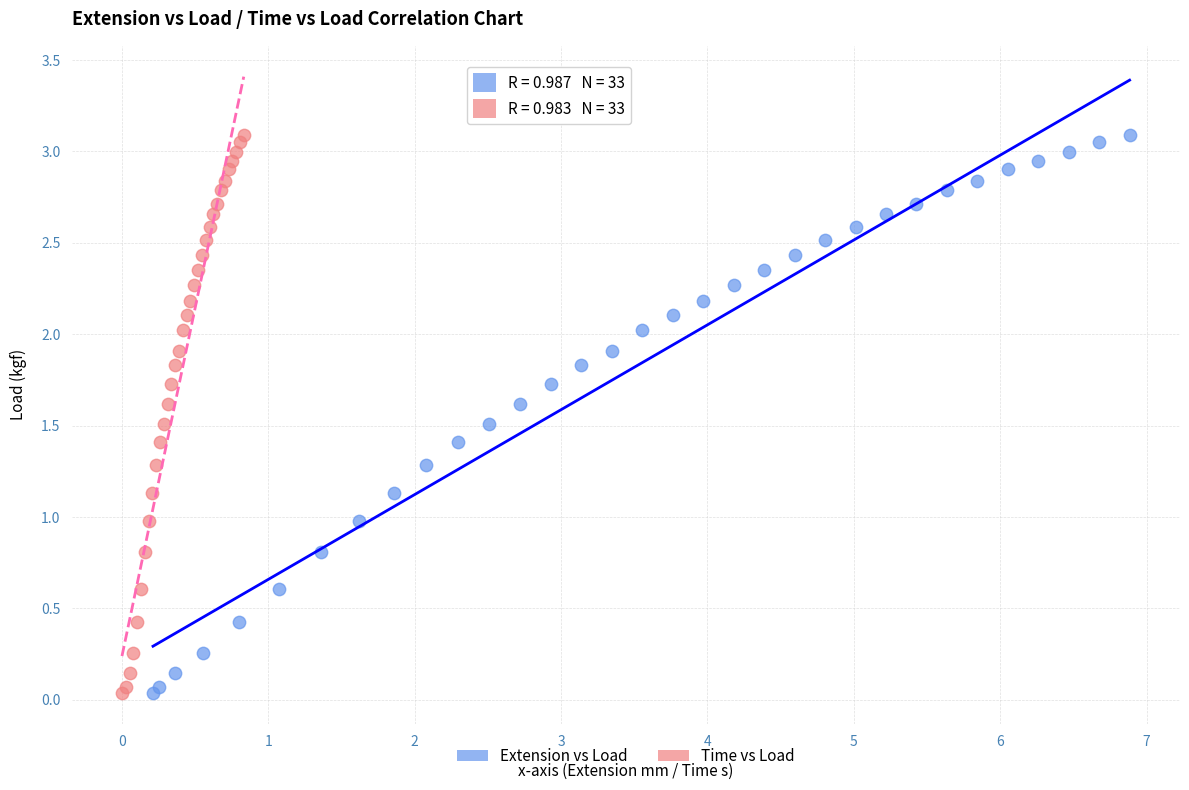

What are all the series names shown in the legend?

Extension vs Load, Time vs Load